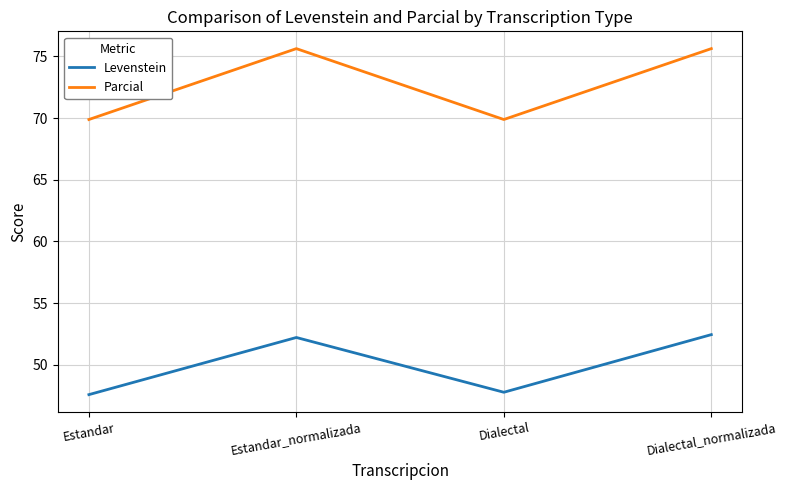

List the series in order of their overall mean, lowest first.

Levenstein, Parcial